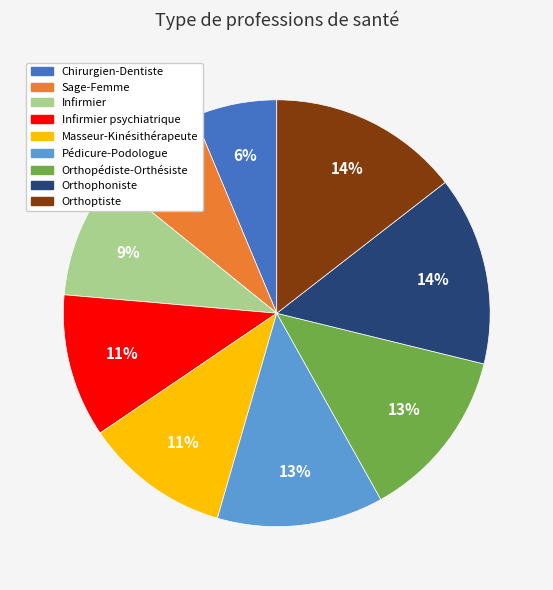

To the nearest percent, what is the difference between the largest and smallest slice percentages?

8%